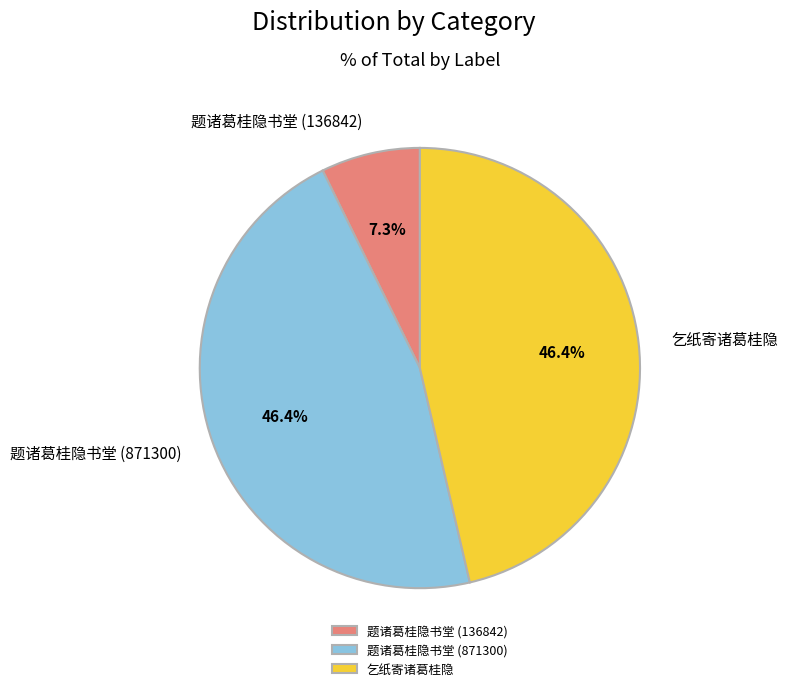

How many segments does this pie chart have?

3